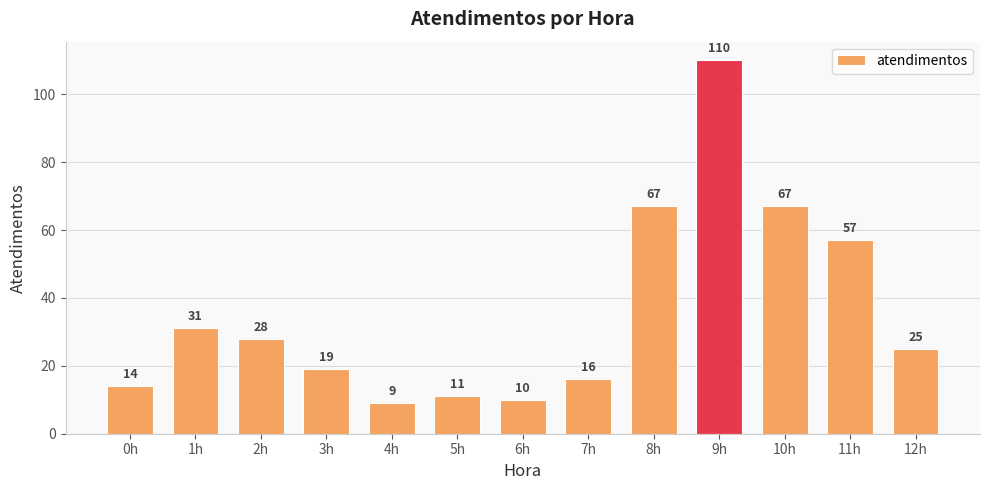

Does the chart contain stacked bars?

No